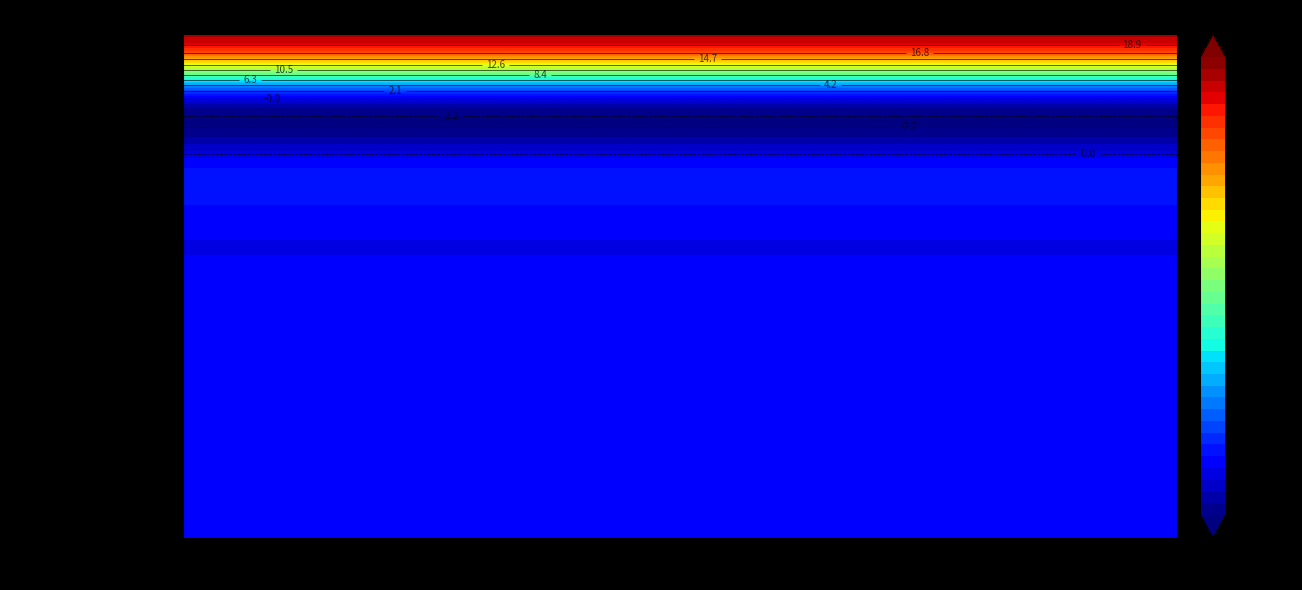

Reading right to left, transcribe all the data shown in this chart.

0: 8=20.0	7=0.4	6=0.4	5=0.4	4=0.4	3=0.4	2=0.4	1=0.4	0=0.4
1: 8=20.0	7=0.4	6=0.4	5=0.4	4=0.4	3=0.4	2=0.4	1=0.4	0=0.4
2: 8=20.0	7=0.4	6=0.4	5=0.4	4=0.4	3=0.4	2=0.4	1=0.4	0=0.4
3: 8=20.0	7=0.4	6=0.4	5=0.4	4=0.4	3=0.4	2=0.4	1=0.4	0=0.4
4: 8=20.0	7=0.4	6=0.4	5=0.4	4=0.4	3=0.4	2=0.4	1=0.4	0=0.4
5: 8=20.0	7=0.4	6=0.4	5=0.4	4=0.4	3=0.4	2=0.4	1=0.4	0=0.4
6: 8=20.0	7=0.4	6=0.4	5=0.4	4=0.4	3=0.4	2=0.4	1=0.4	0=0.4
7: 8=20.0	7=0.4	6=0.4	5=0.4	4=0.4	3=0.4	2=0.4	1=0.4	0=0.4
8: 8=20.0	7=0.4	6=0.4	5=0.4	4=0.4	3=0.4	2=0.4	1=0.4	0=0.4